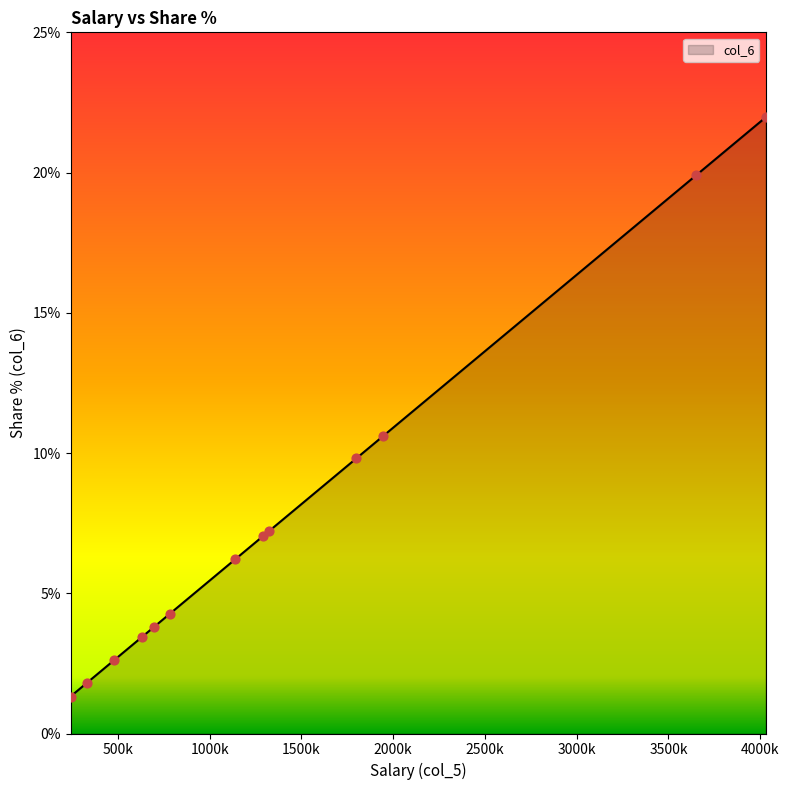

What is the maximum value shown in the chart?

22.0